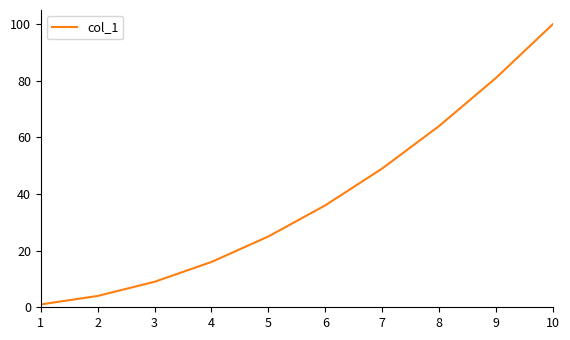

What is the change in value from 2 to 3?

+5